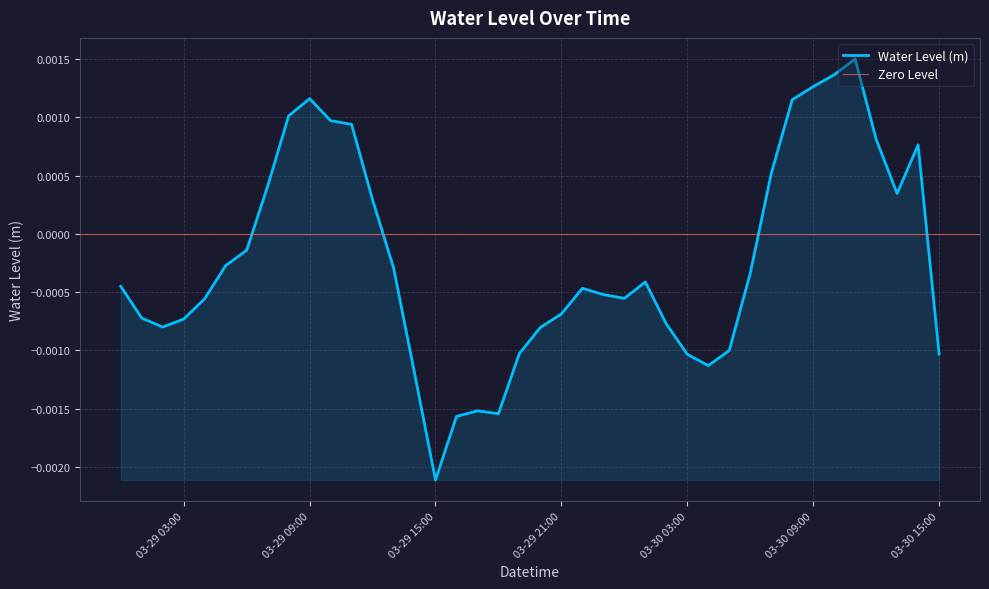

At which label does Water Level (m) reach its minimum?

03-29 15:00